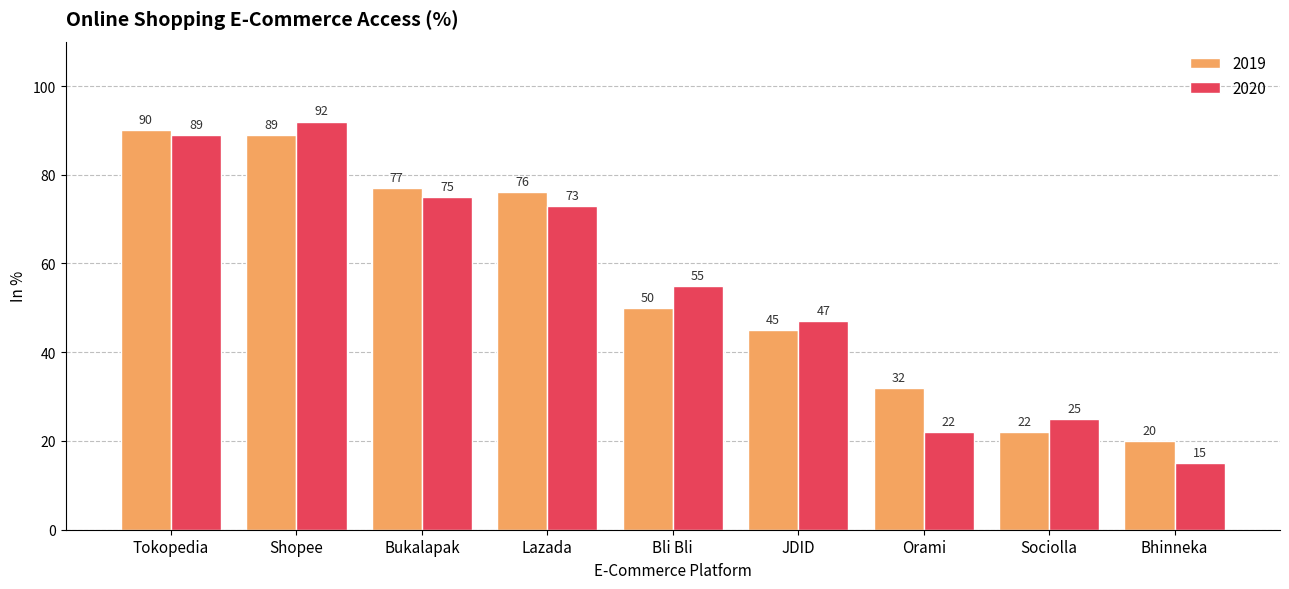

Reading left to right, list all the values displayed in this chart.

2019: Tokopedia=90	Shopee=89	Bukalapak=77	Lazada=76	Bli Bli=50	JDID=45	Orami=32	Sociolla=22	Bhinneka=20
2020: Tokopedia=89	Shopee=92	Bukalapak=75	Lazada=73	Bli Bli=55	JDID=47	Orami=22	Sociolla=25	Bhinneka=15